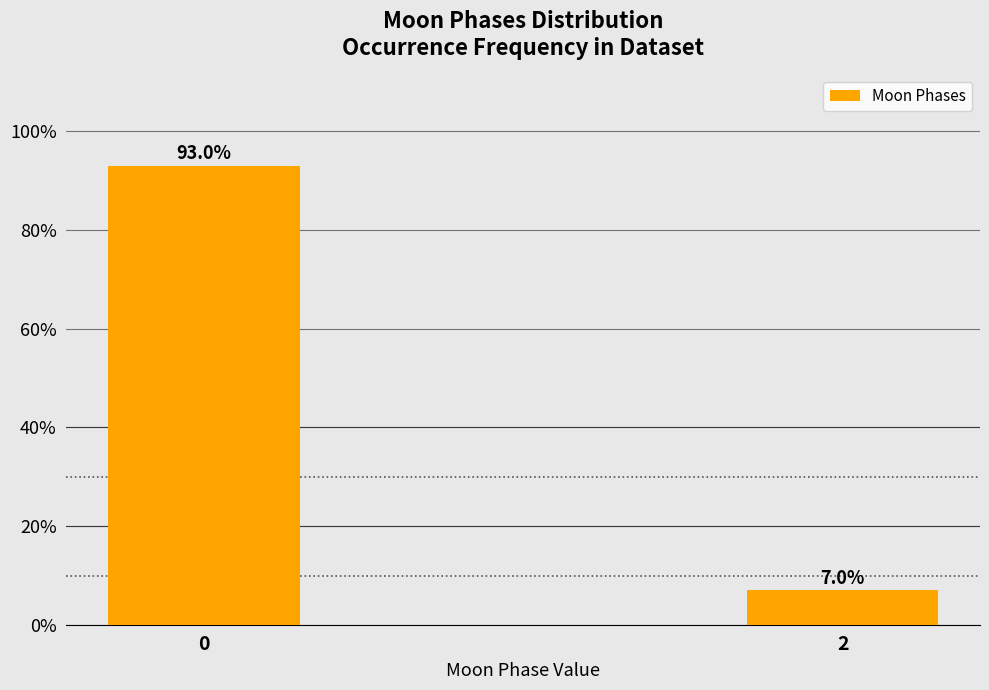

Reading left to right, list all the values displayed in this chart.

0=93.0	2=7.0